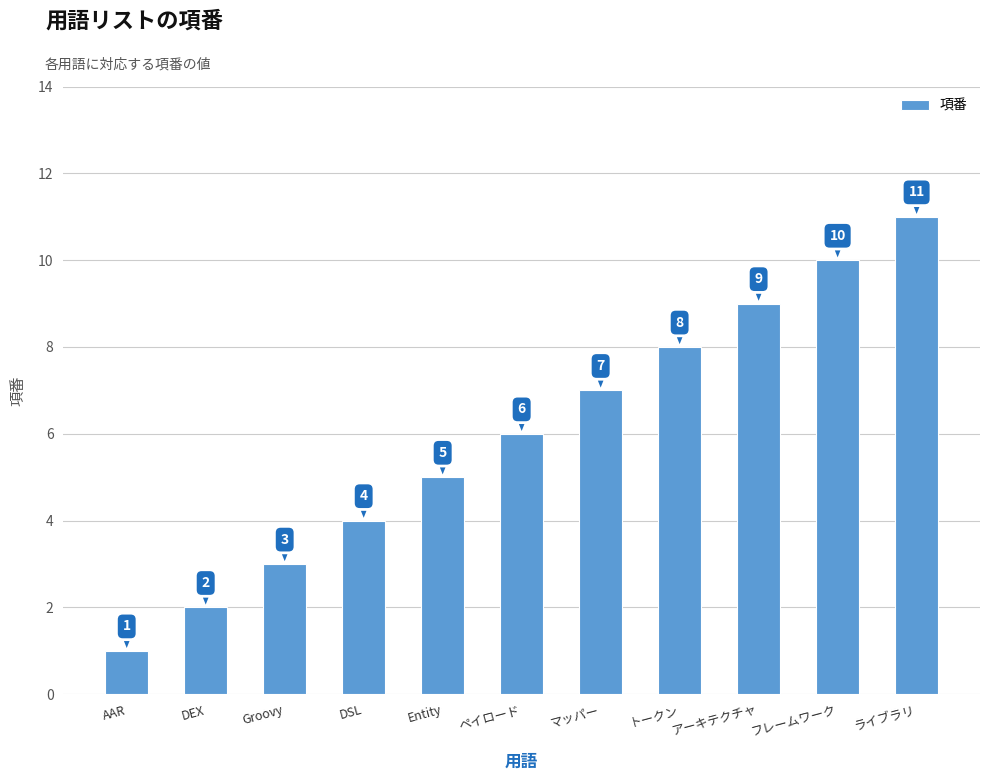

What is the change in value from DEX to DSL?

+2